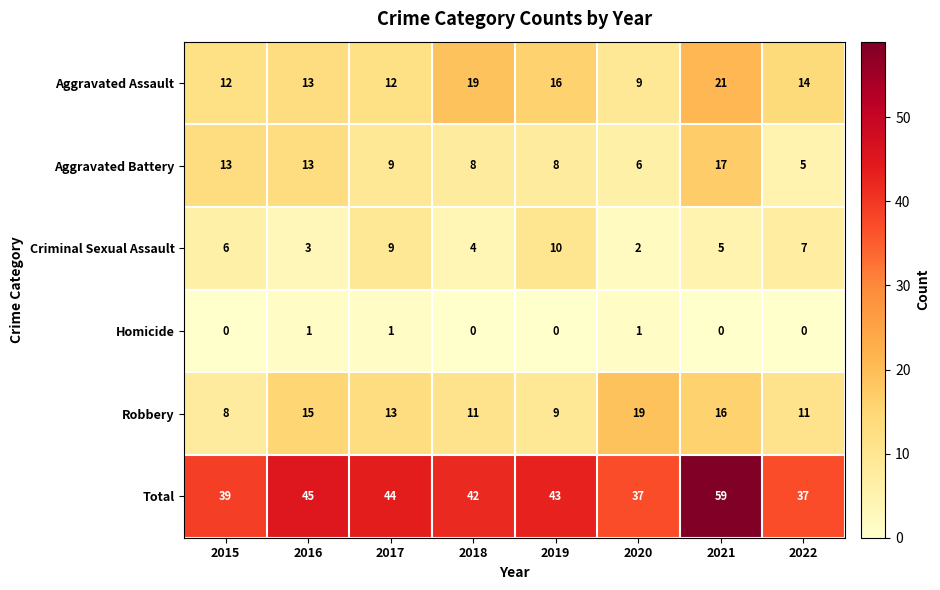

Rank the series at 2021 from lowest to highest value.

Homicide, Criminal Sexual Assault, Robbery, Aggravated Battery, Aggravated Assault, Total